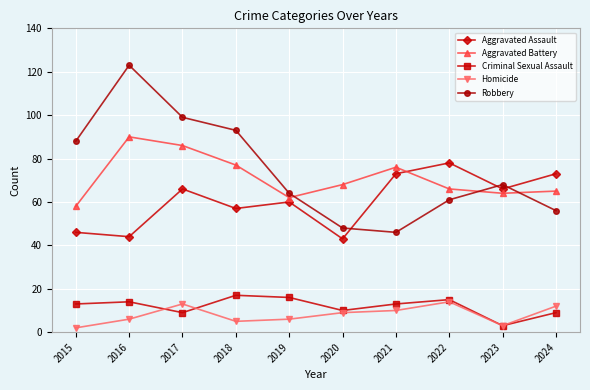

What is the value of the Criminal Sexual Assault point at the 9th from the left?

3